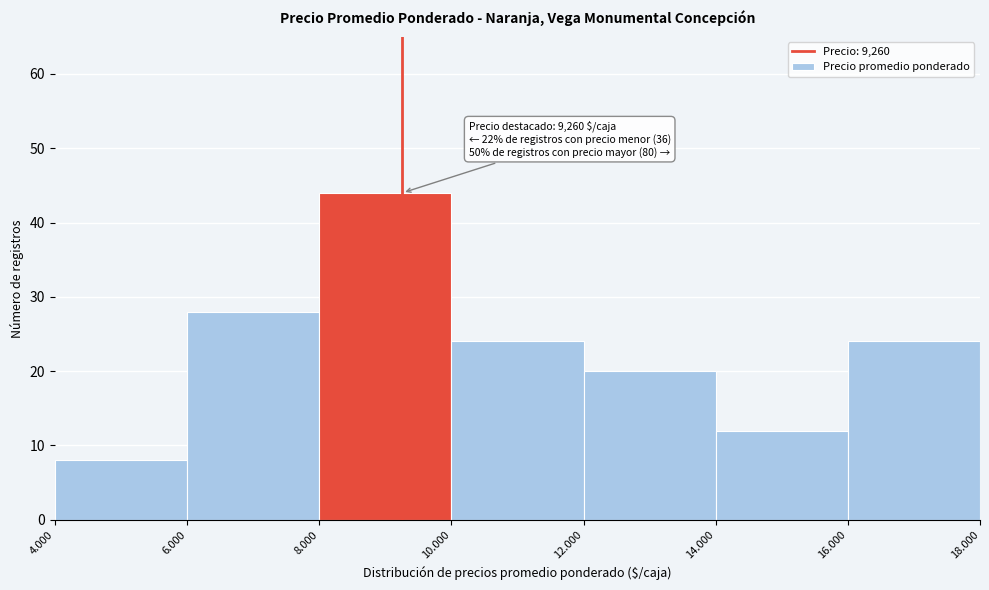

Reading right to left, list all the values displayed in this chart.

24	12	20	24	44	28	8